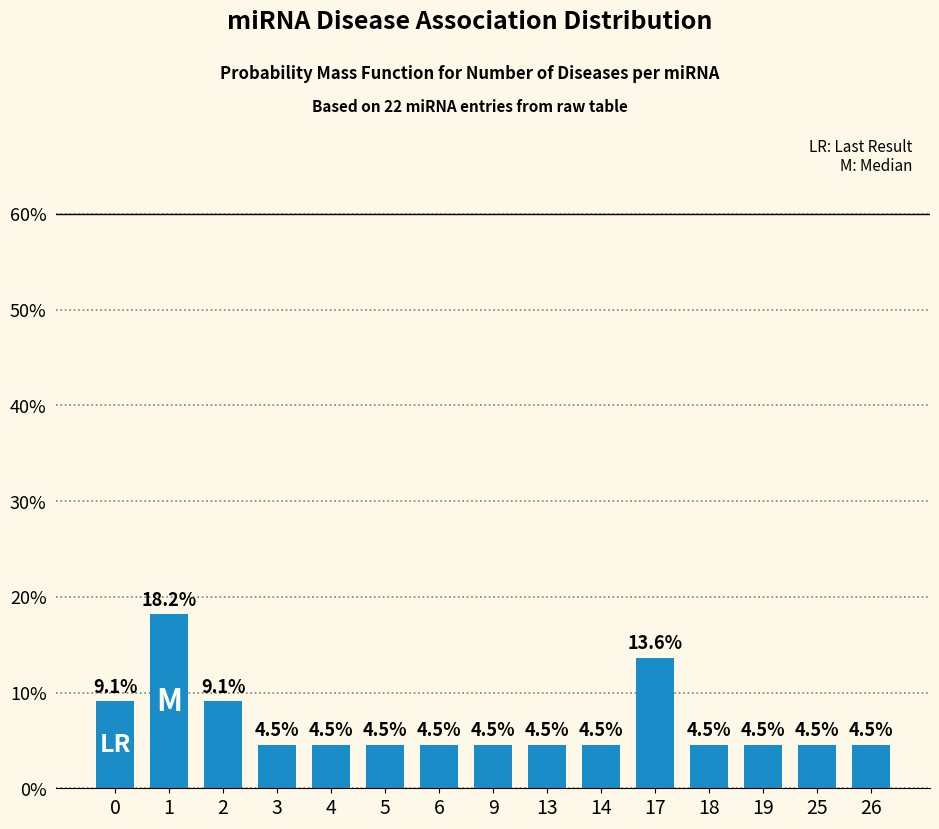

True or false: the data shows 1.5 at 4.

False